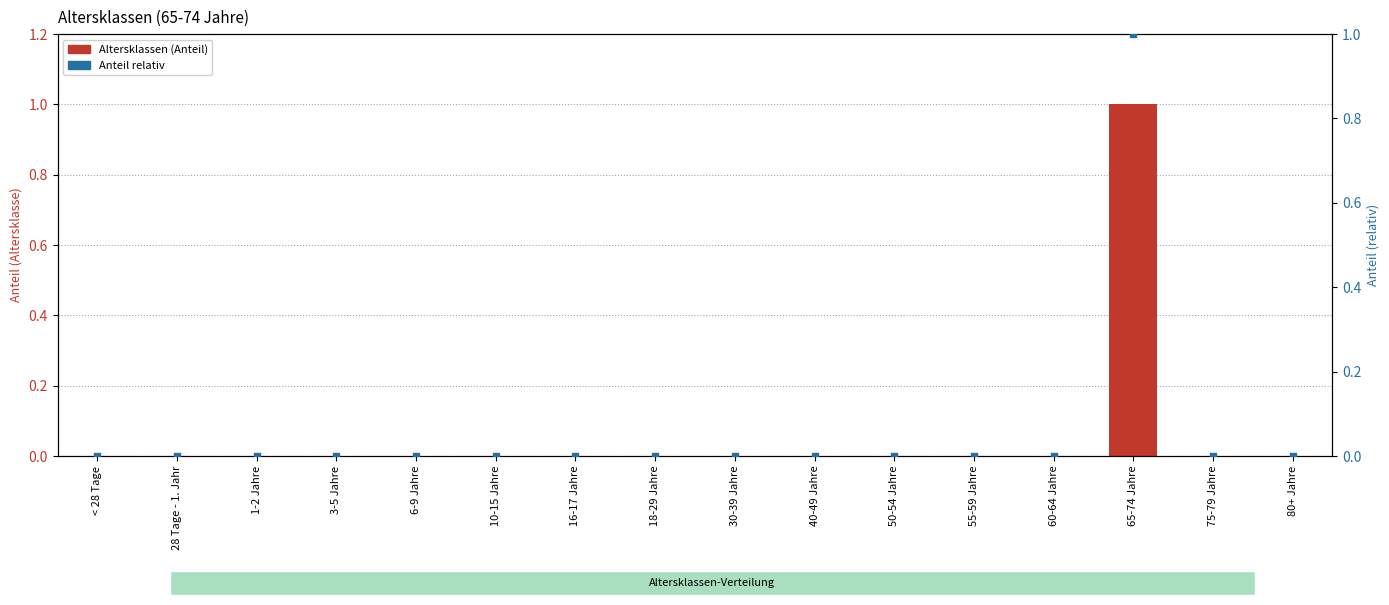

What are all the series names shown in the legend?

Altersklassen, Anteil relativ